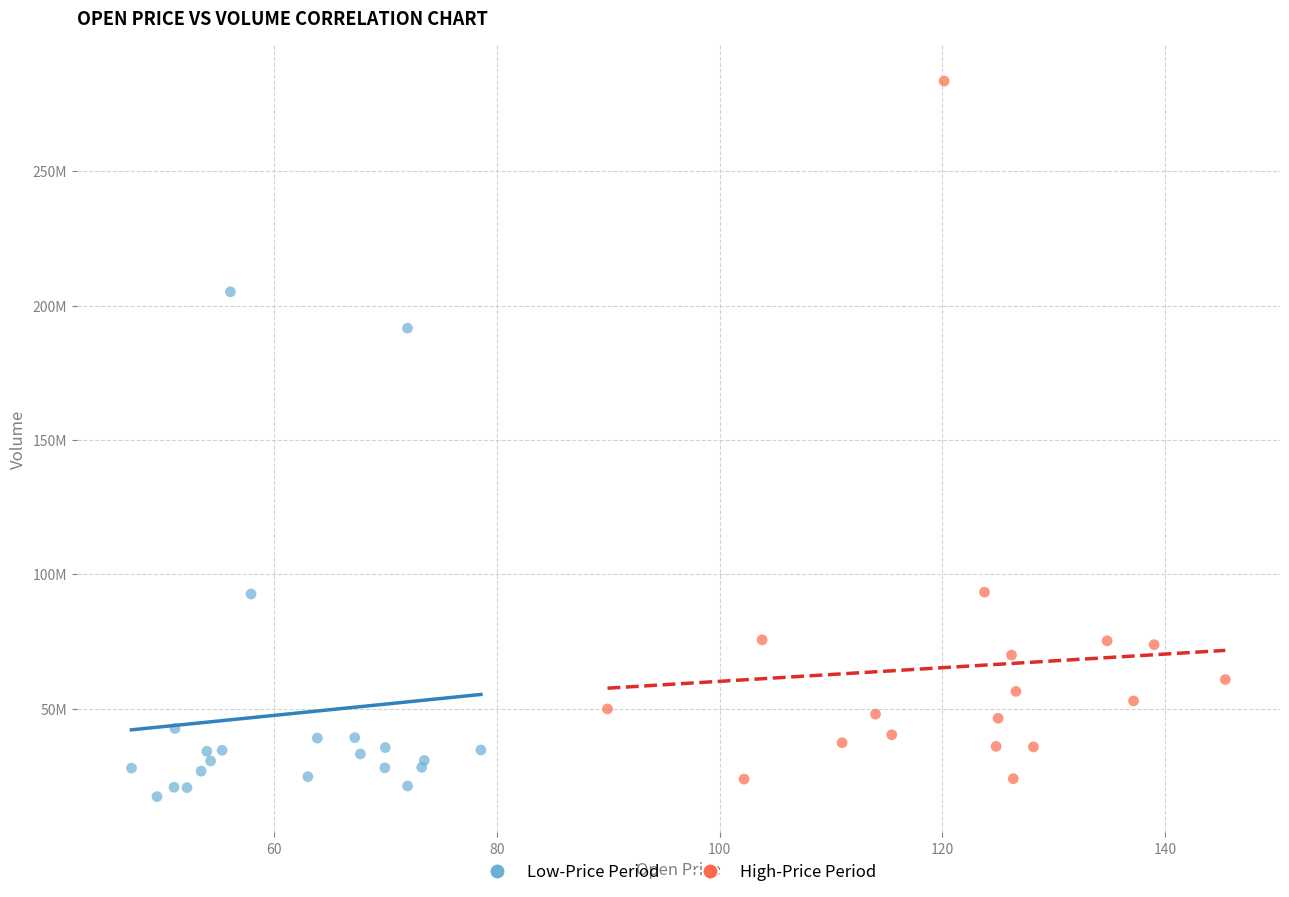

What are all the series names shown in the legend?

Low-Price Period, High-Price Period